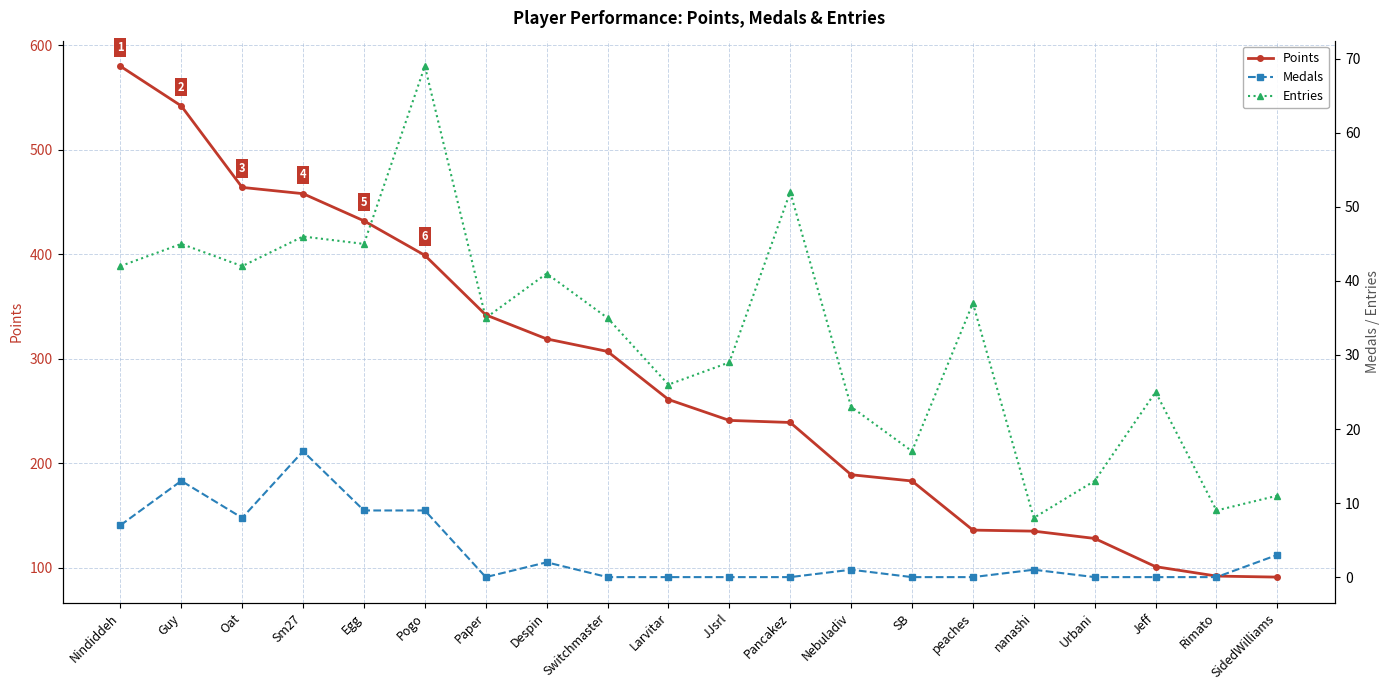

What is the spread (max minus min) of values at Jeff?

101